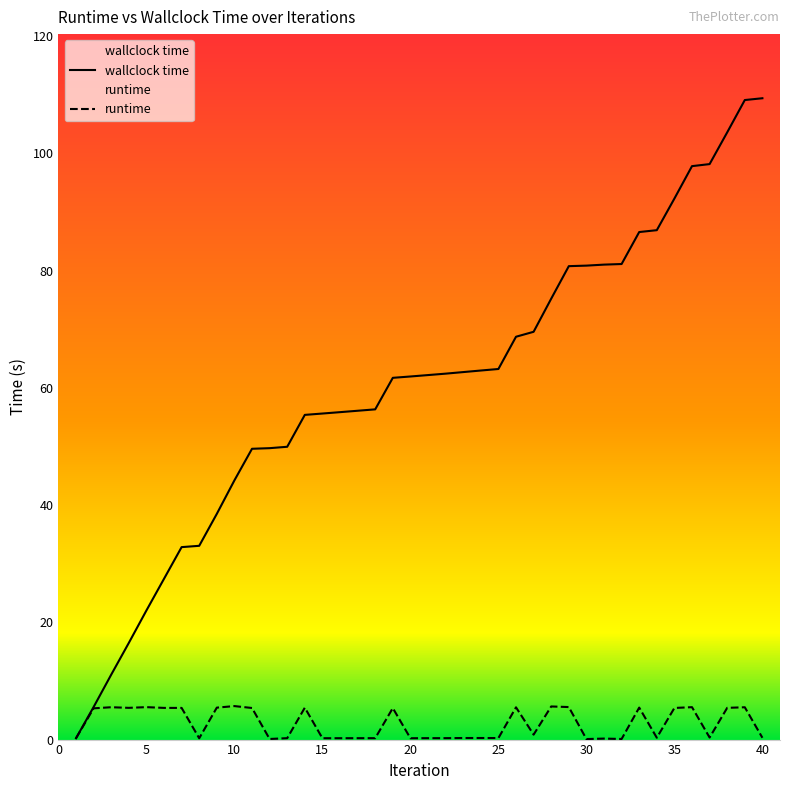

What is the average value of the wallclock time series?

60.4